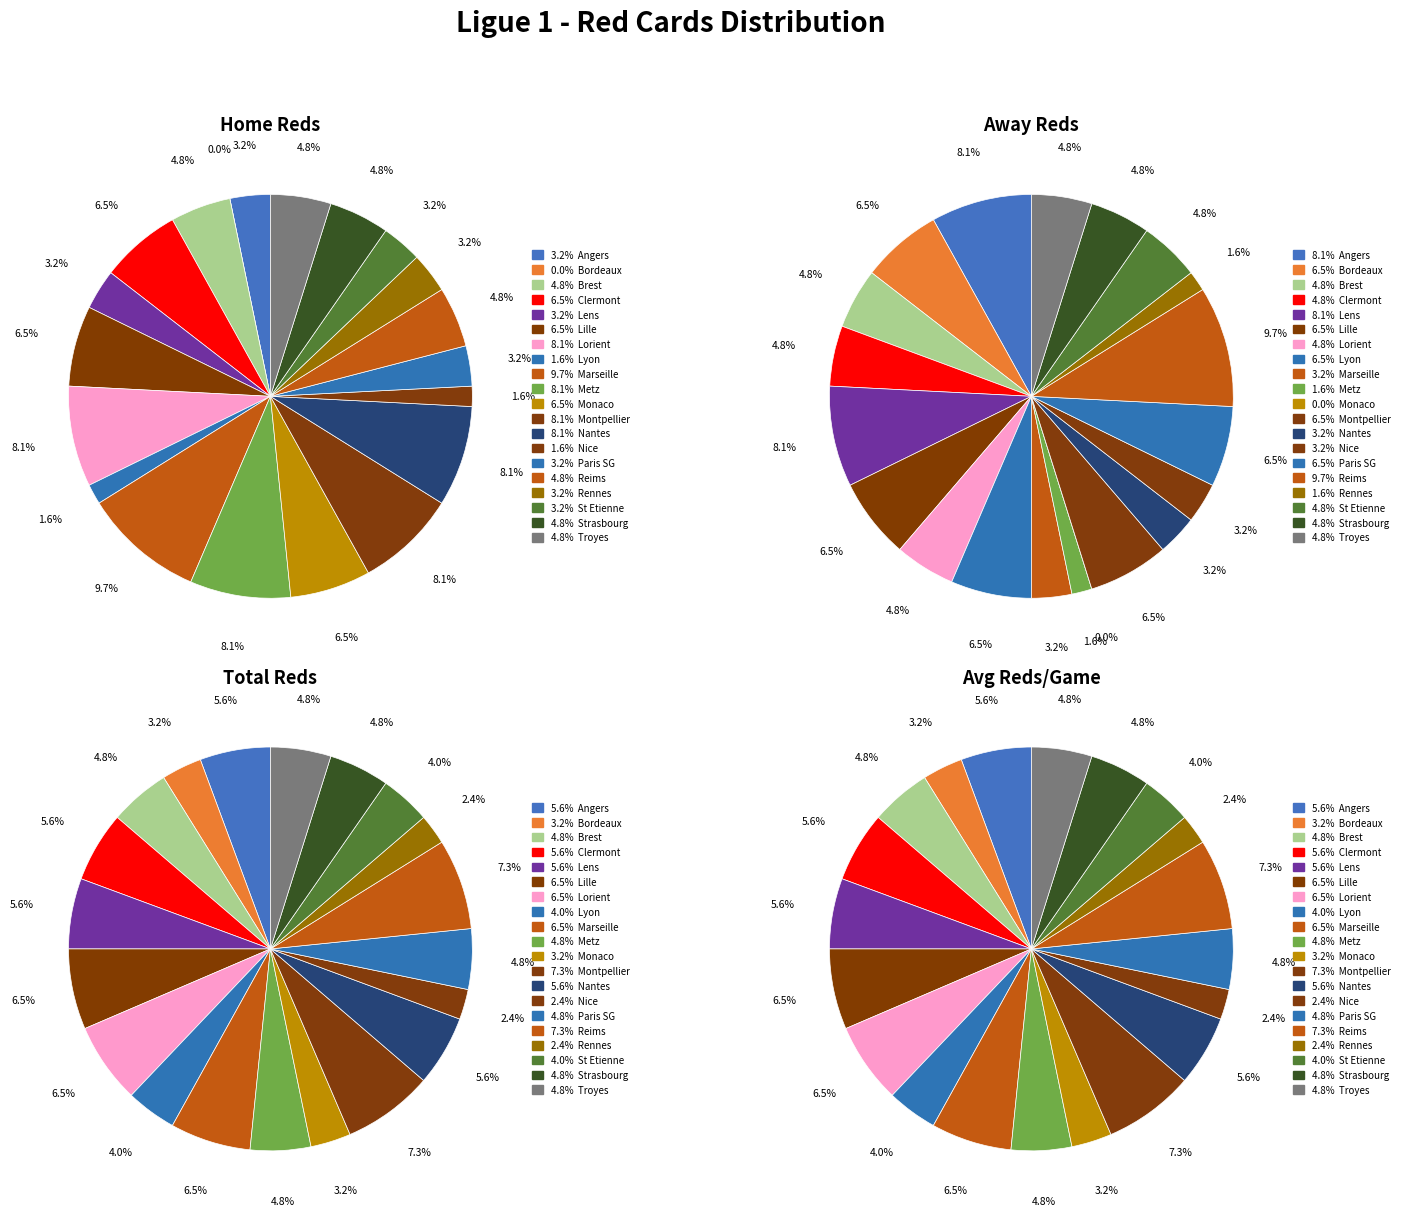

What percentage is the Lille slice, to the nearest percent?

6%